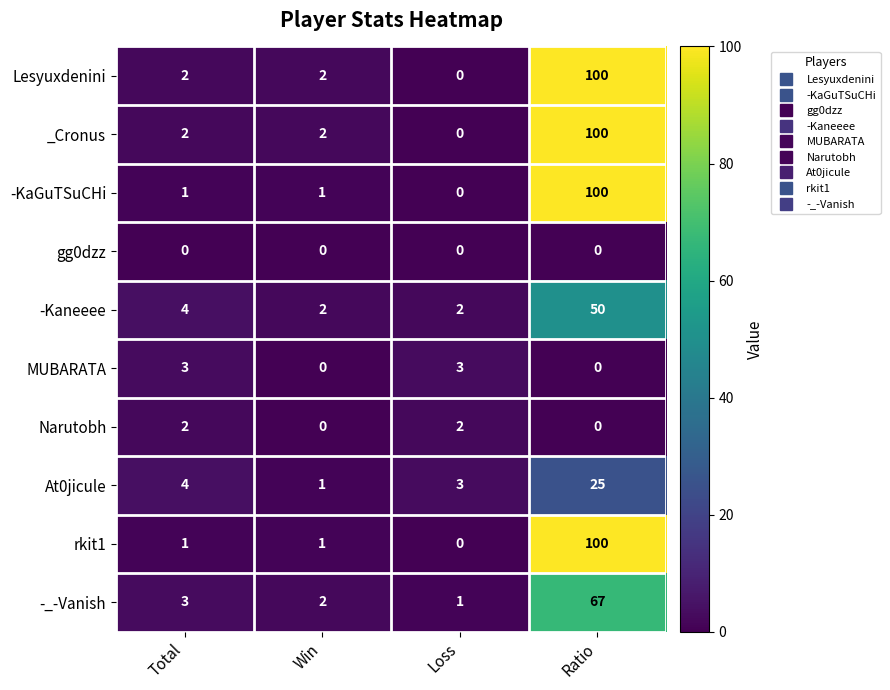

Which category has the highest value across all series?

Ratio